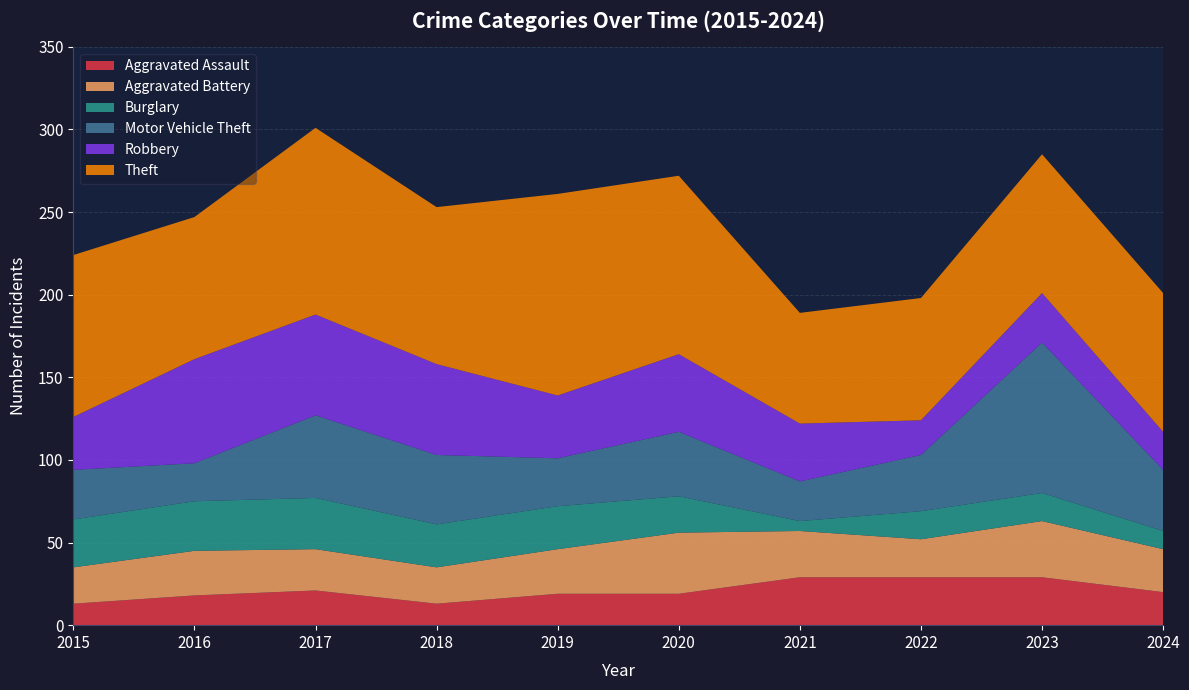

Reading right to left, transcribe all the data shown in this chart.

Aggravated Assault: 20	29	29	29	19	19	13	21	18	13
Aggravated Battery: 26	34	23	28	37	27	22	25	27	22
Burglary: 11	17	17	6	22	26	26	31	30	29
Motor Vehicle Theft: 37	91	34	24	39	29	42	50	23	30
Robbery: 23	30	21	35	47	38	55	61	63	32
Theft: 84	84	74	67	108	122	95	113	86	98